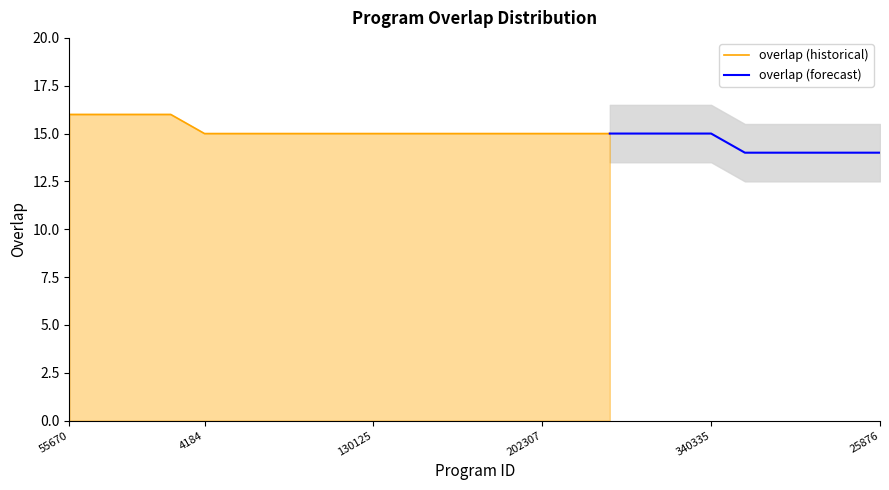

Rank the categories by value from highest to lowest.

55670, 87137, 92808, 160656, 4184, 60018, 65423, 82097, 97362, 130125, 174239, 190650, 202305, 202306, 202307, 202308, 216522, 225058, 295284, 340335, 1402, 6184, 6257, 10183, 25876